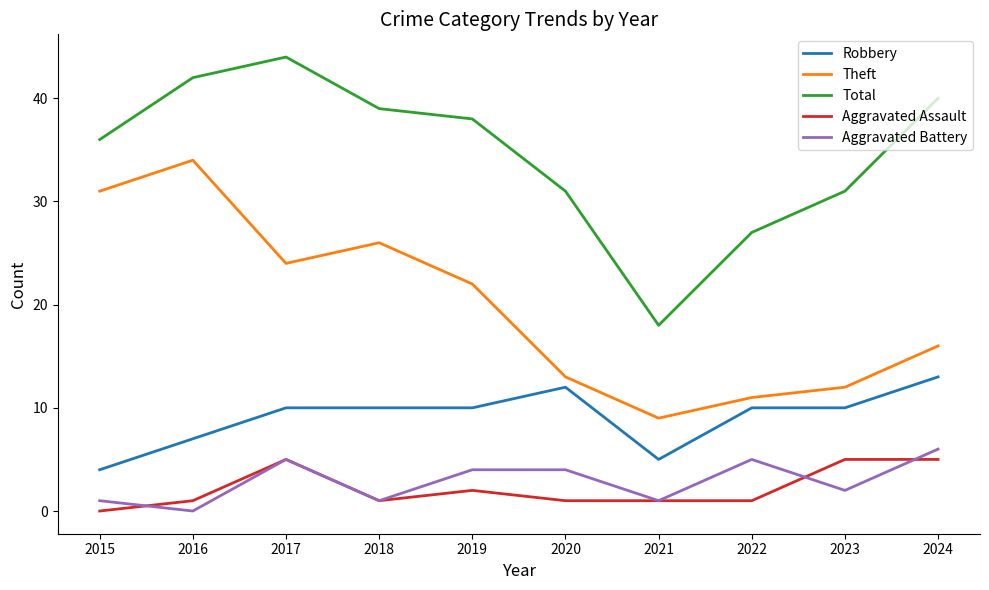

What is the total value across all series at 2020?

61